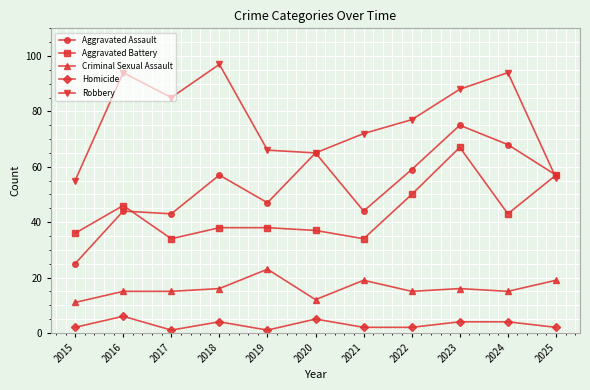

What is the average value of the Criminal Sexual Assault series?

16